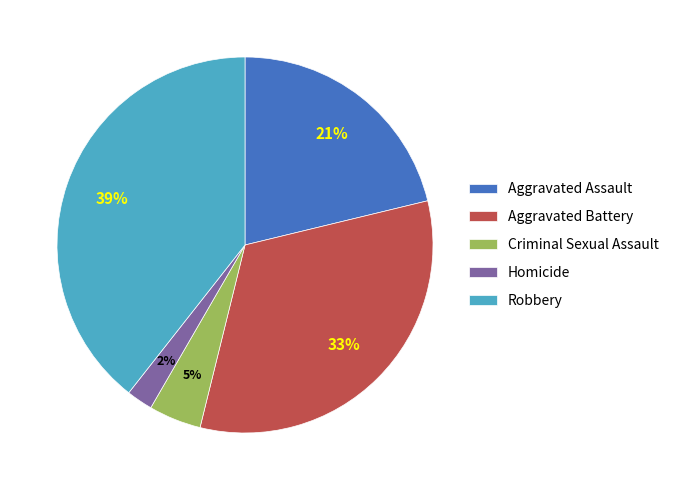

To the nearest percent, what is the difference between the largest and smallest slice percentages?

37%